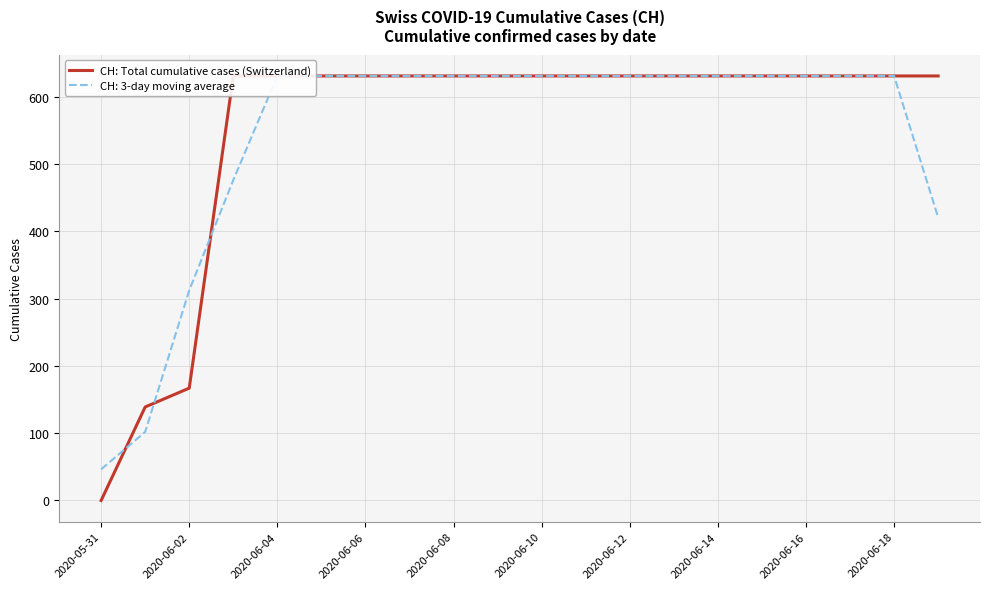

List the labels in order of value, largest first.

2020-06-06, 2020-06-08, 2020-06-10, 2020-06-12, 2020-06-14, 2020-06-16, 2020-06-18, 10, 11, 12, 13, 14, 15, 16, 17, 18, 19, 2020-06-04, 2020-06-02, 2020-05-31